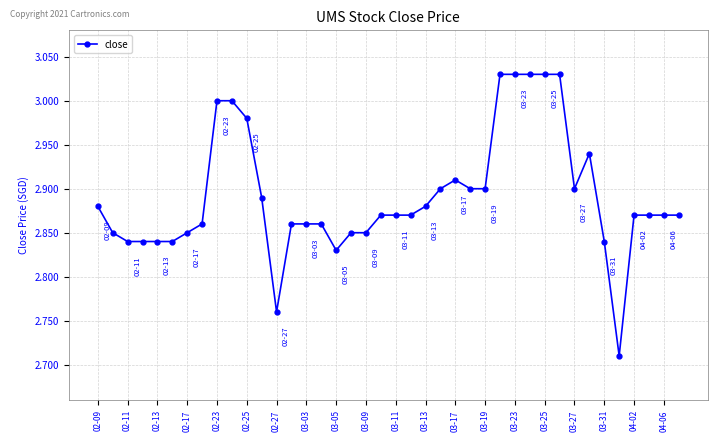

True or false: the data has more than 0 interior local peaks.

True